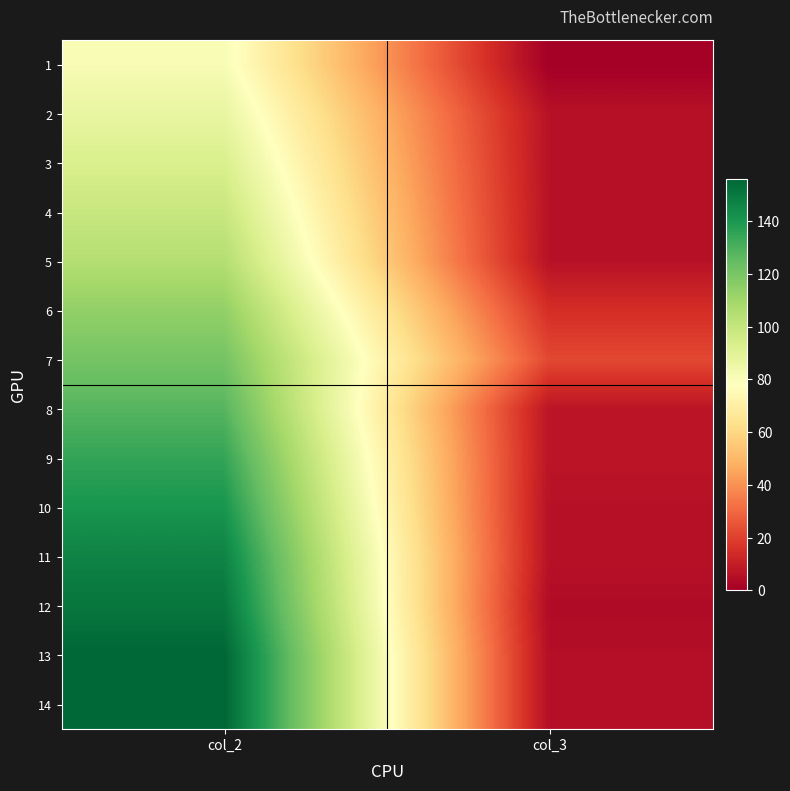

Rank the series at col_3 from highest to lowest value.

7, 6, 8, 9, 2, 3, 4, 5, 10, 11, 13, 14, 12, 1